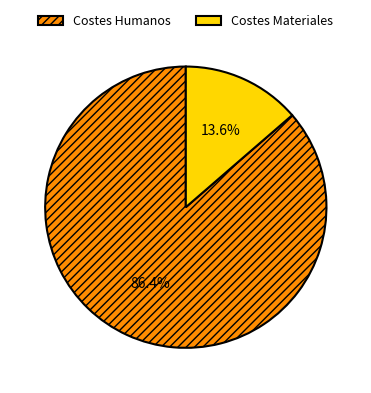

Rank the categories by value from lowest to highest.

Costes Materiales, Costes Humanos